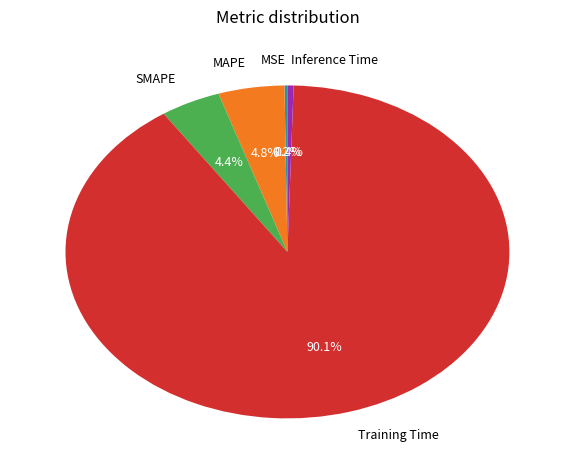

Which slice represents more than half of the pie?

Training Time